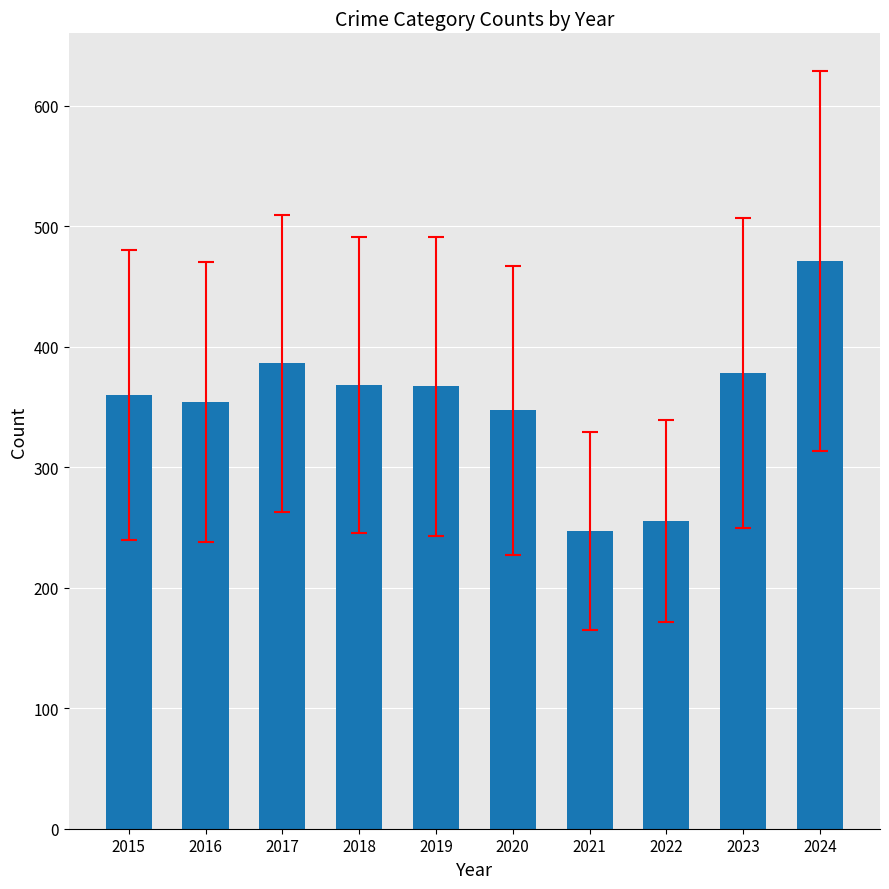

What is the smallest value displayed?

247